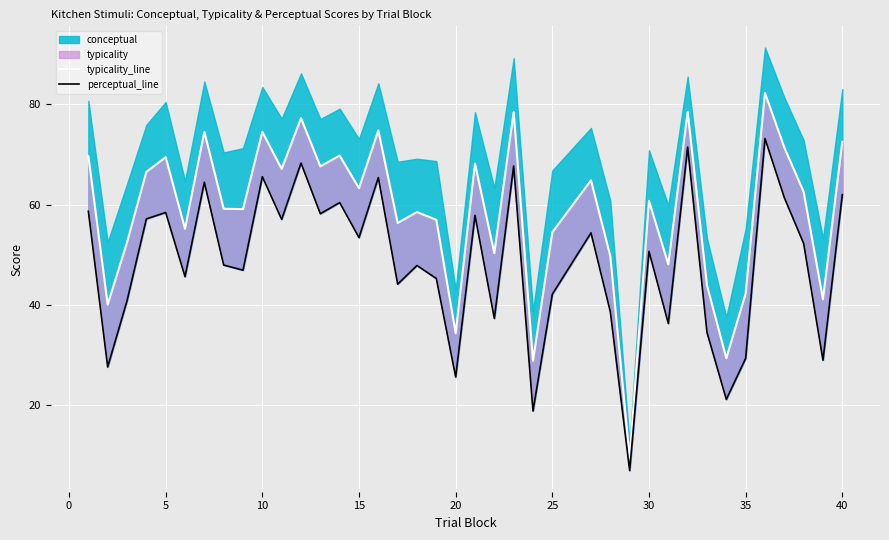

True or false: typicality_line and perceptual_line intersect in this chart.

False